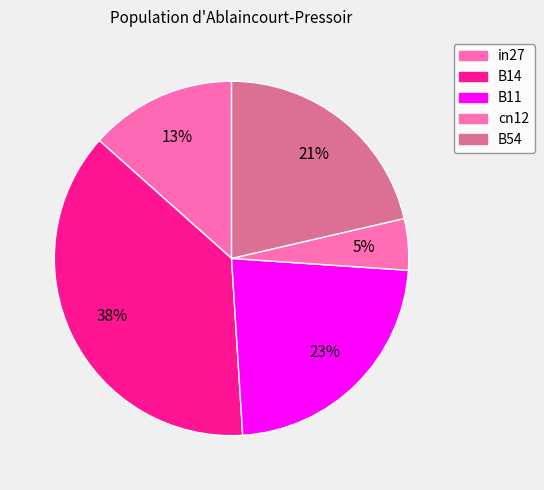

Is the sum of cn12 and B11 greater than half?

No